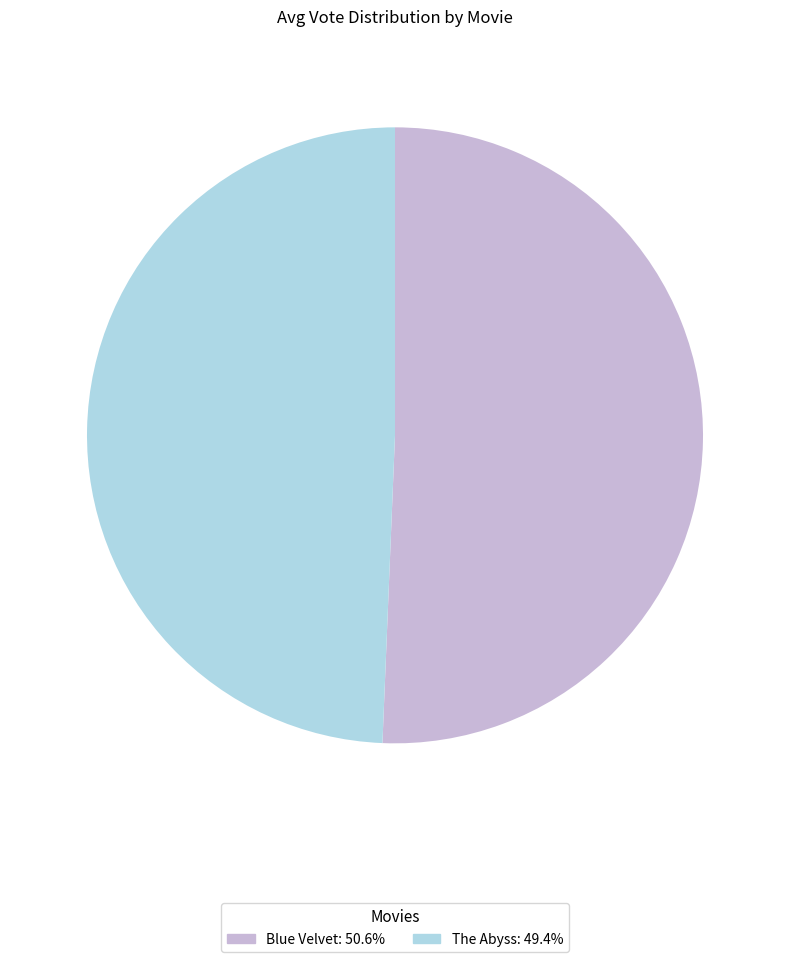

What is the ratio of the value at Blue Velvet to the value at The Abyss?

1.0